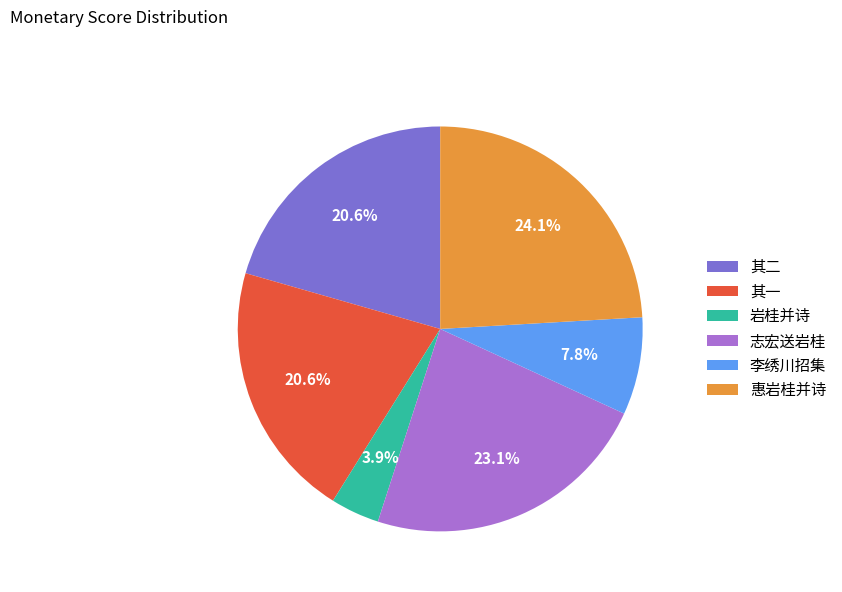

Does any single category account for the majority?

No